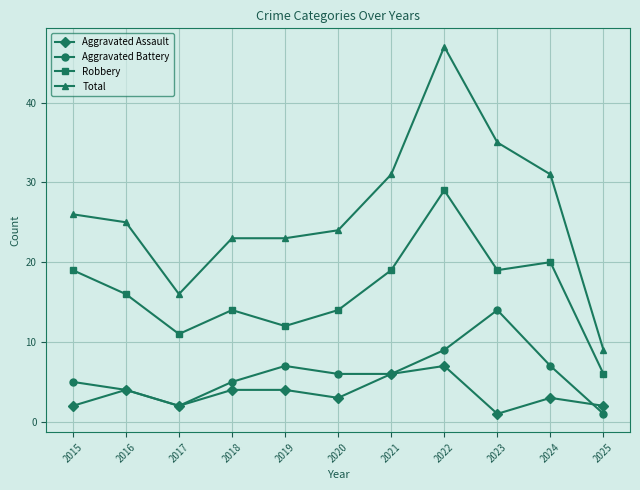

True or false: Robbery has a value of 29 at 2022.

True